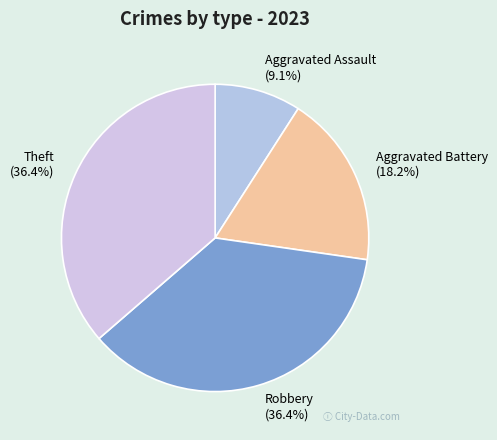

To the nearest percent, what is the difference between the Robbery and Aggravated Battery slice percentages?

18%